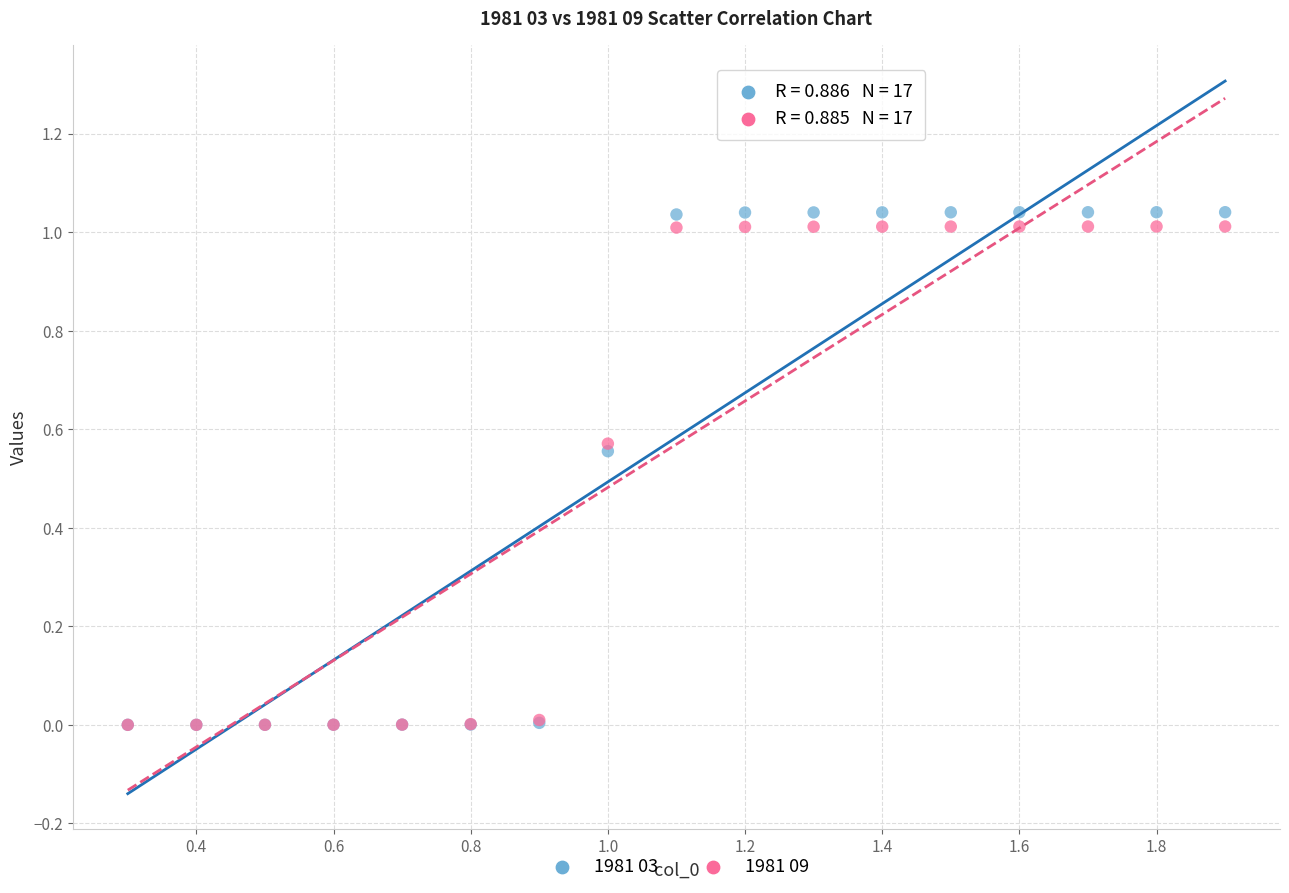

What are all the series names shown in the legend?

1981 03, 1981 09